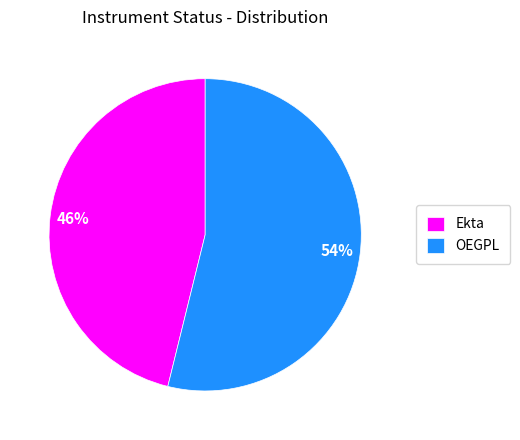

To the nearest percent, what is the difference between the largest and smallest slice percentages?

8%